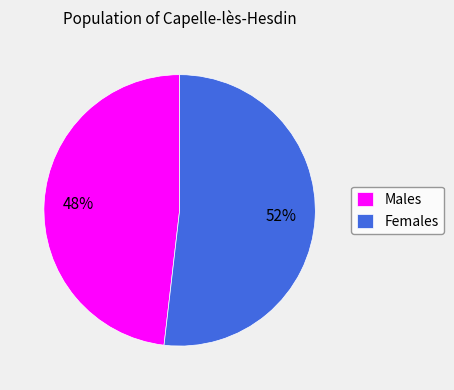

Is the sum of Males and Females greater than half?

Yes